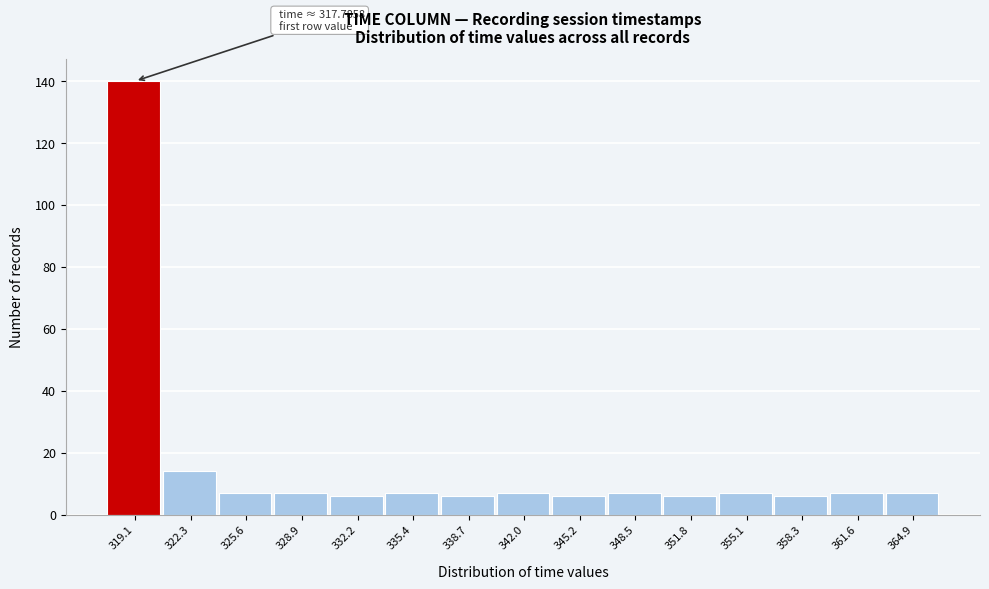

Which range on the x-axis has the tallest bar?

317.5 to 320.5